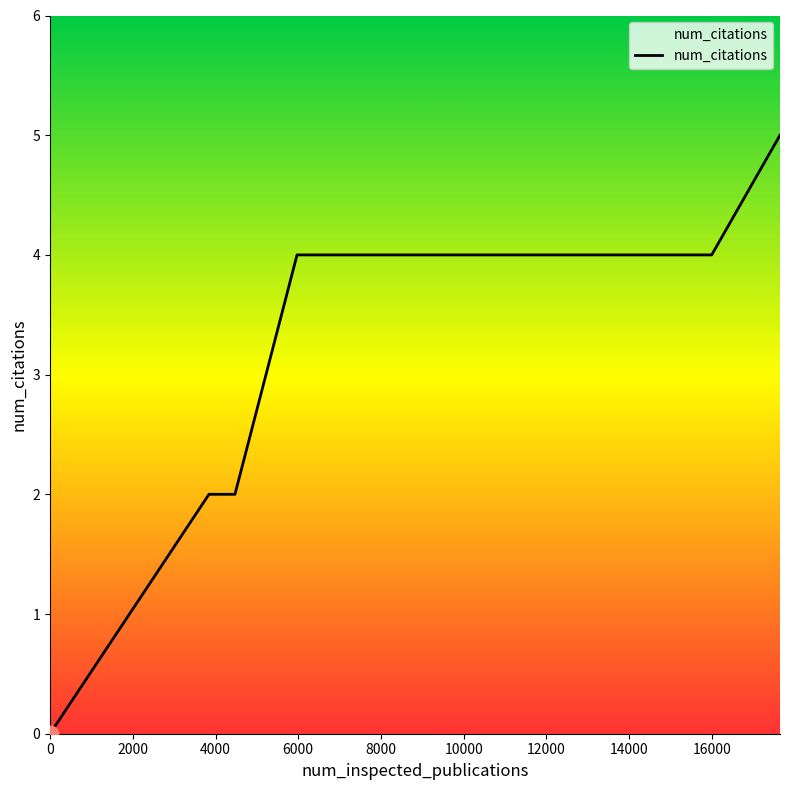

What is the sum of all values?

17